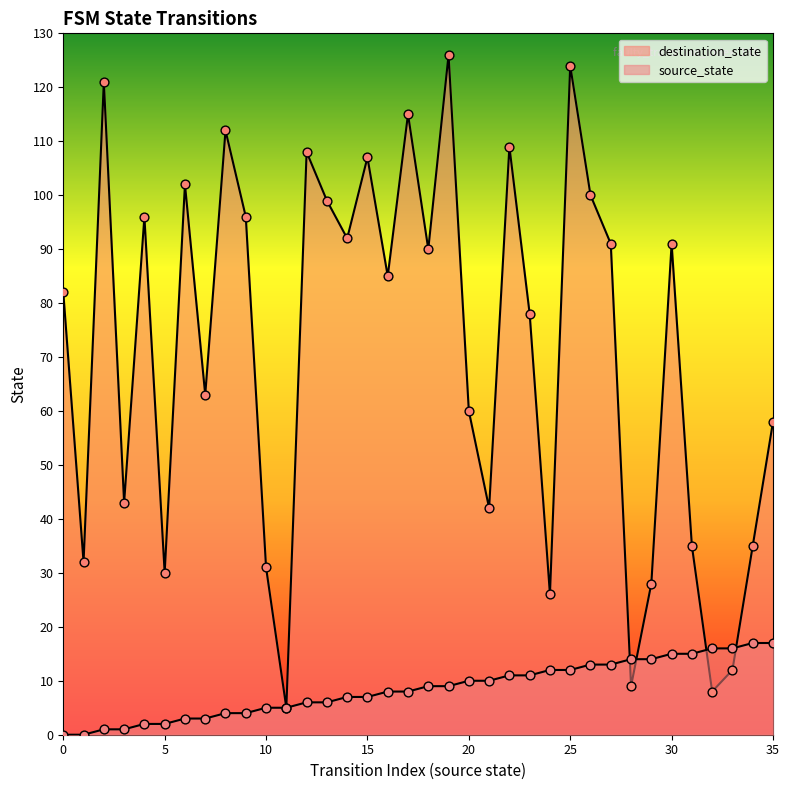

At which category is the sum across all series the highest?

25